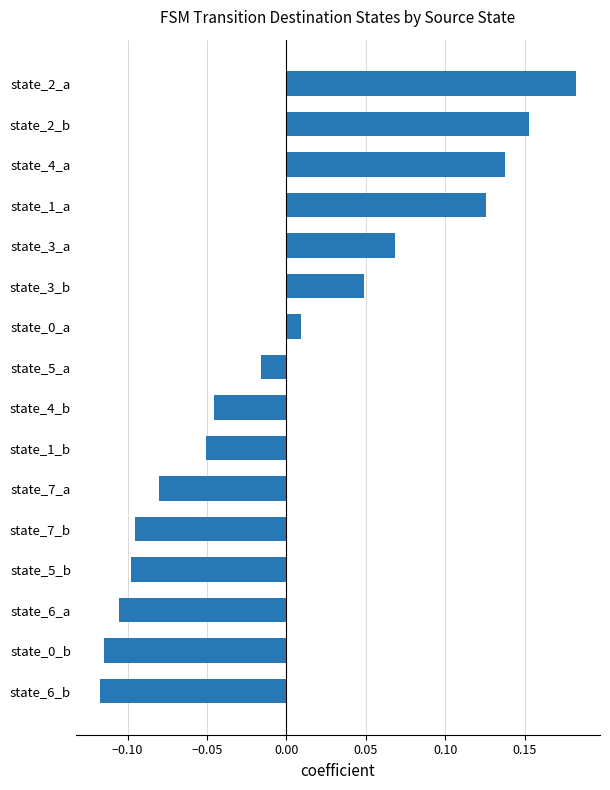

How many data points are above 0?

7